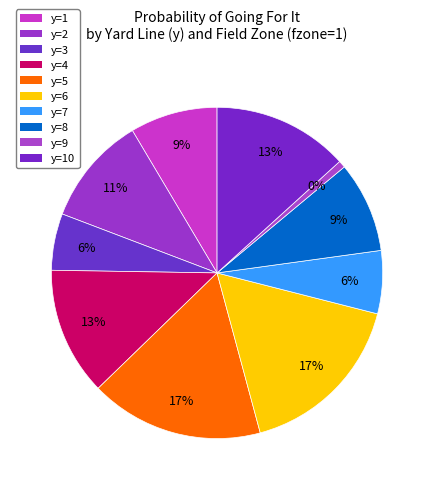

Rank the categories by value from highest to lowest.

y=5, y=6, y=10, y=4, y=2, y=8, y=1, y=7, y=3, y=9